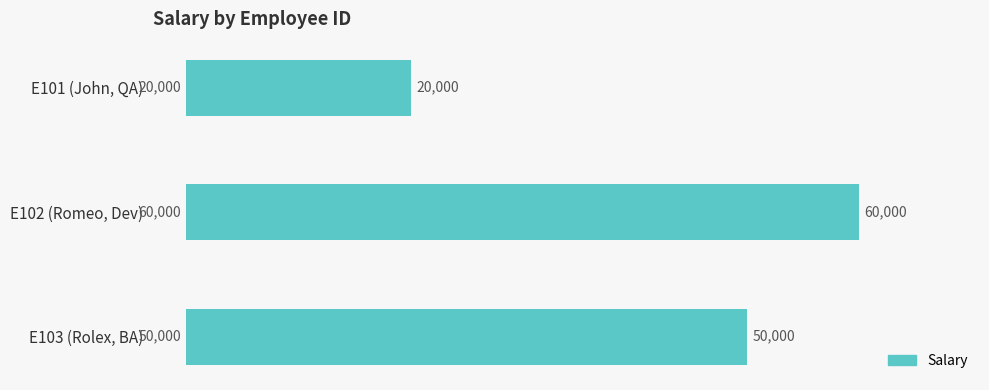

Reading top to bottom, what are all the values shown in this chart?

E101 (John, QA)=20000	E102 (Romeo, Dev)=60000	E103 (Rolex, BA)=50000